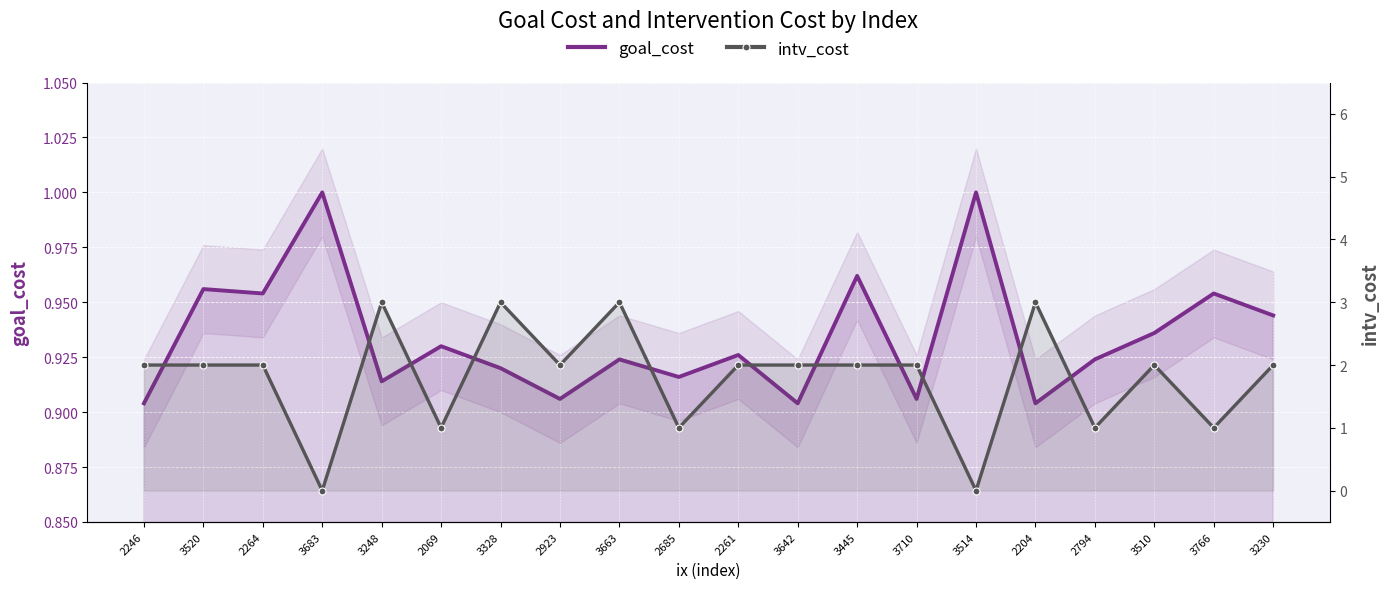

Reading right to left, what are all the values shown in this chart?

goal_cost: 3230=0.9	3766=1.0	3510=0.9	2794=0.9	2204=0.9	3514=1.0	3710=0.9	3445=1.0	3642=0.9	2261=0.9	2685=0.9	3663=0.9	2923=0.9	3328=0.9	2069=0.9	3248=0.9	3683=1.0	2264=1.0	3520=1.0	2246=0.9
intv_cost: 3230=2.0	3766=1.0	3510=2.0	2794=1.0	2204=3.0	3514=0.0	3710=2.0	3445=2.0	3642=2.0	2261=2.0	2685=1.0	3663=3.0	2923=2.0	3328=3.0	2069=1.0	3248=3.0	3683=0.0	2264=2.0	3520=2.0	2246=2.0